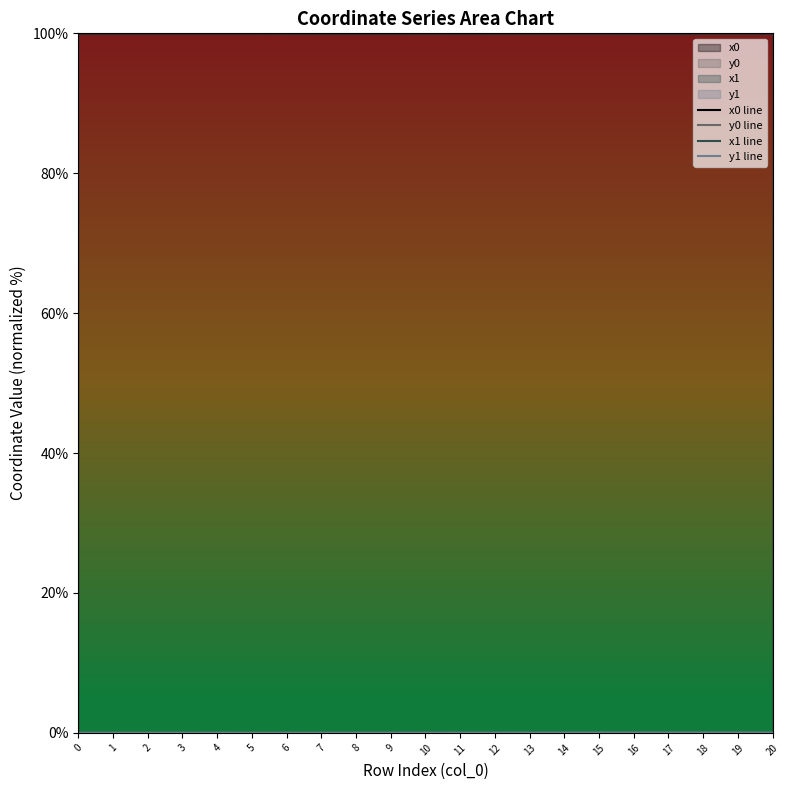

True or false: y1 line and x0 line cross at least once.

False